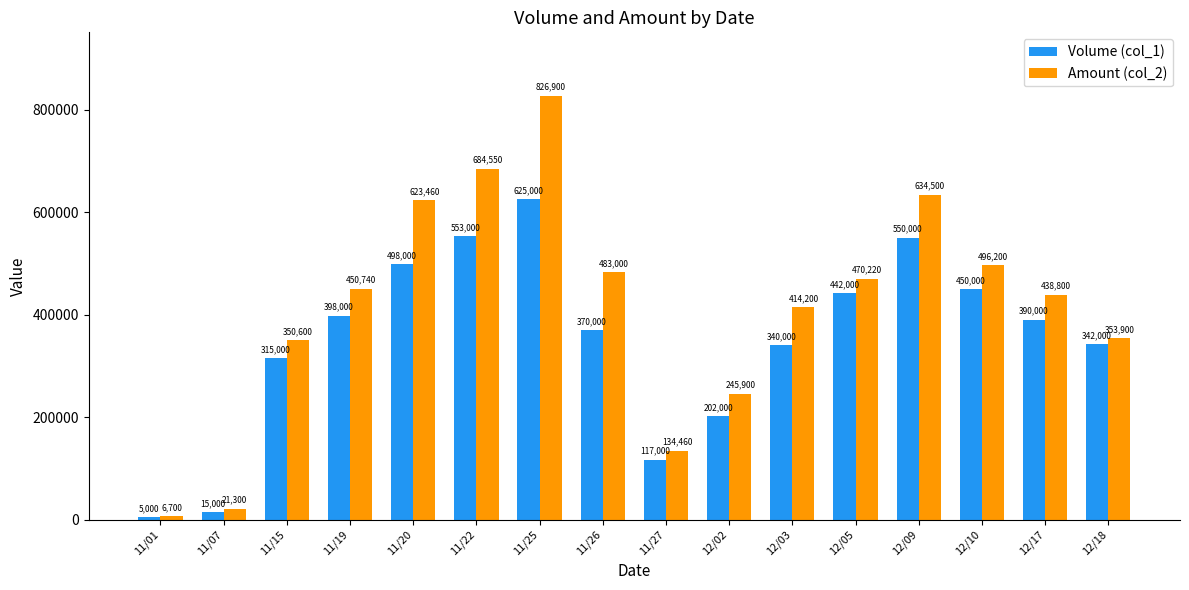

At which category does the chart reach its peak across all series?

11/25